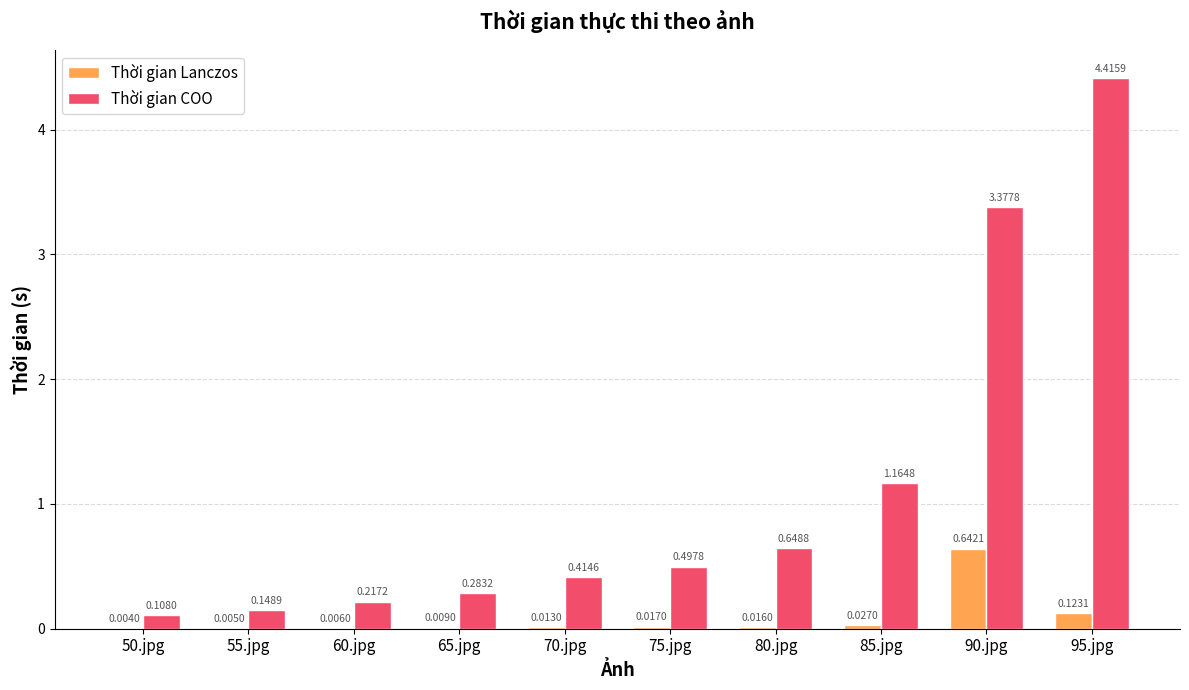

How many distinct data groups are displayed?

2